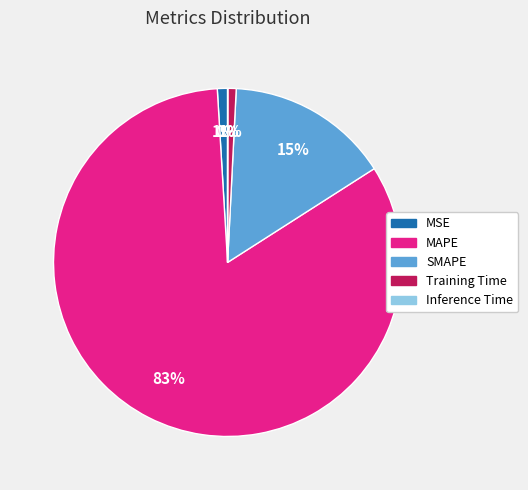

To the nearest percent, what is the difference between the largest and smallest slice percentages?

83%